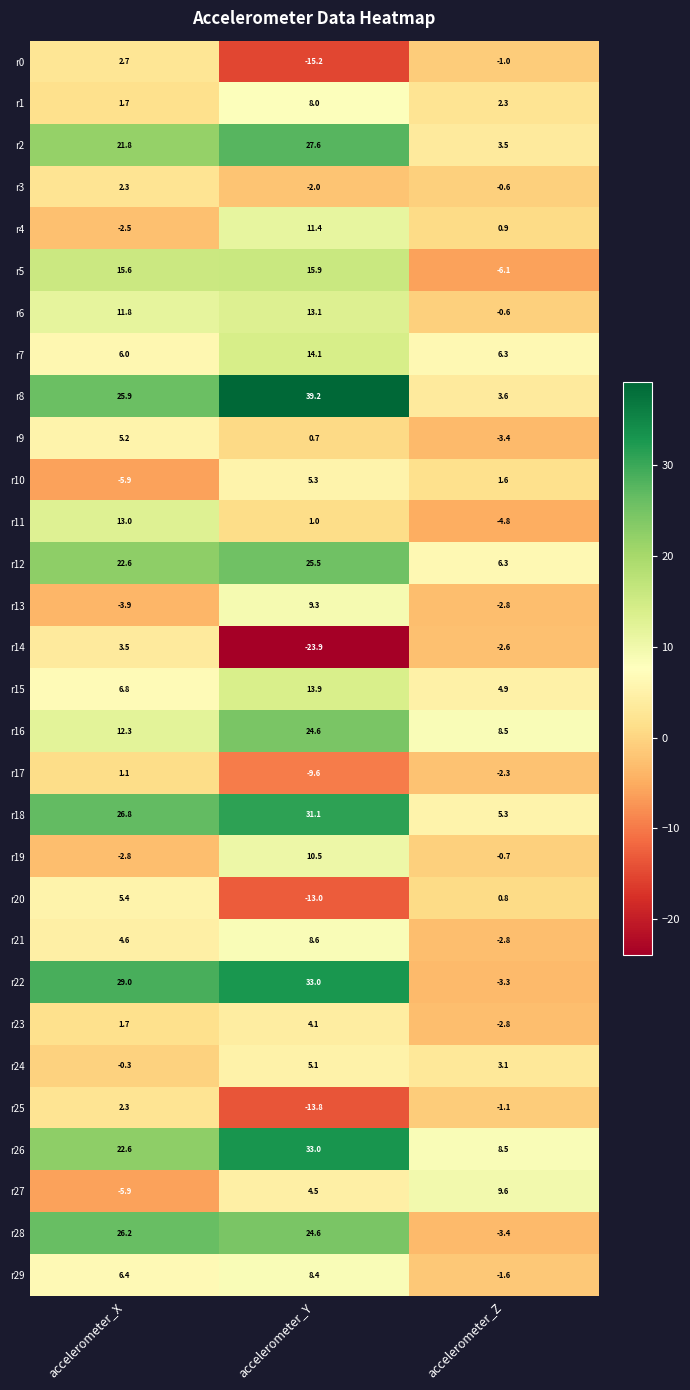

Which label corresponds to the smallest value in the chart?

accelerometer_Y